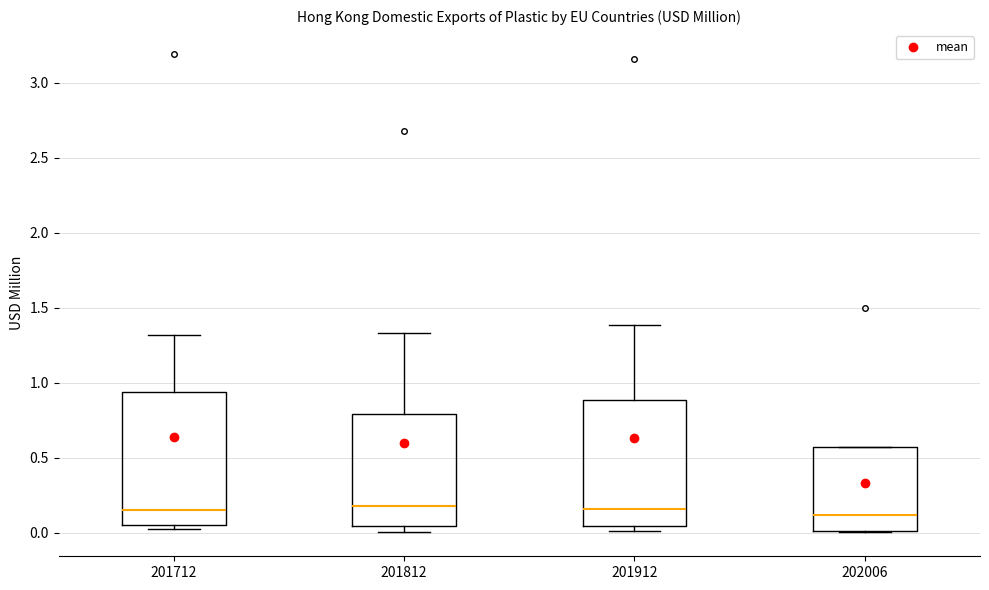

Where does the upper whisker of the box at x = 201712 end on the y-axis? The values are not printed on the chart, so give them approximately, as read against the axis.

1.30